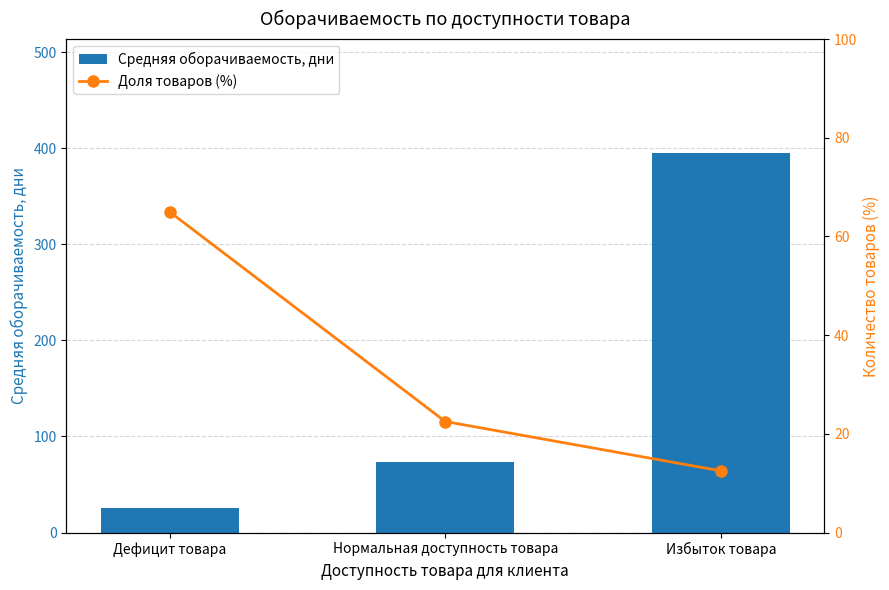

List the series in order of their peak value, lowest first.

Доля товаров (%), Средняя оборачиваемость, дни